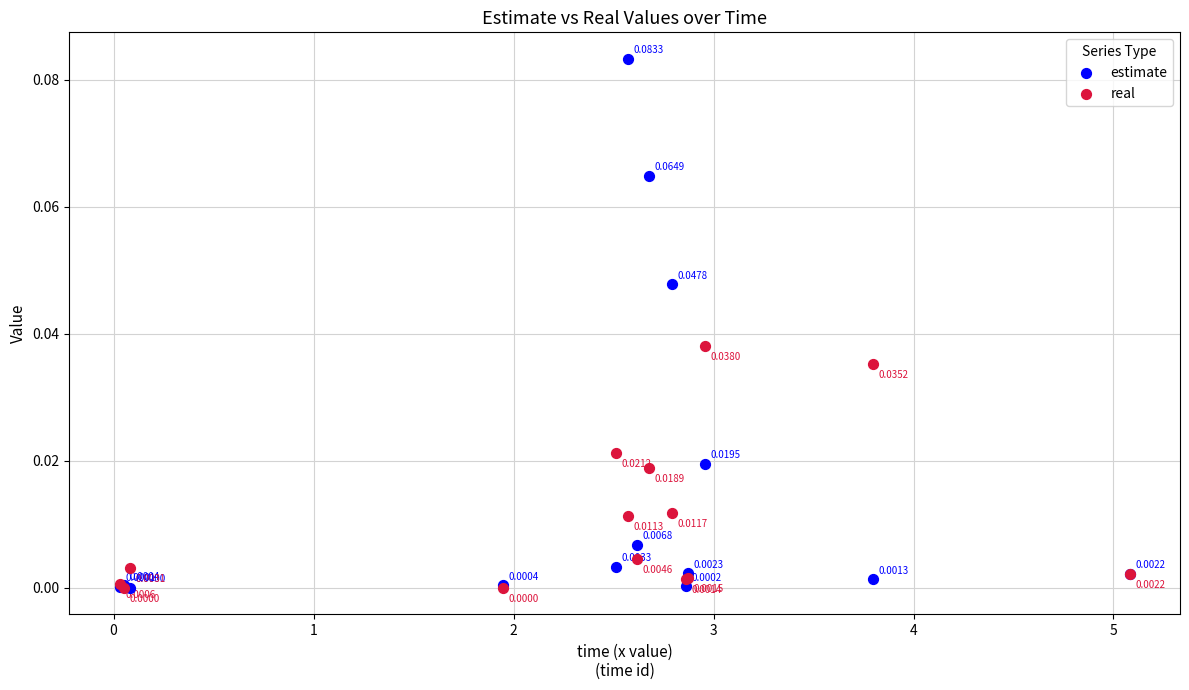

What are all the series names shown in the legend?

estimate, real